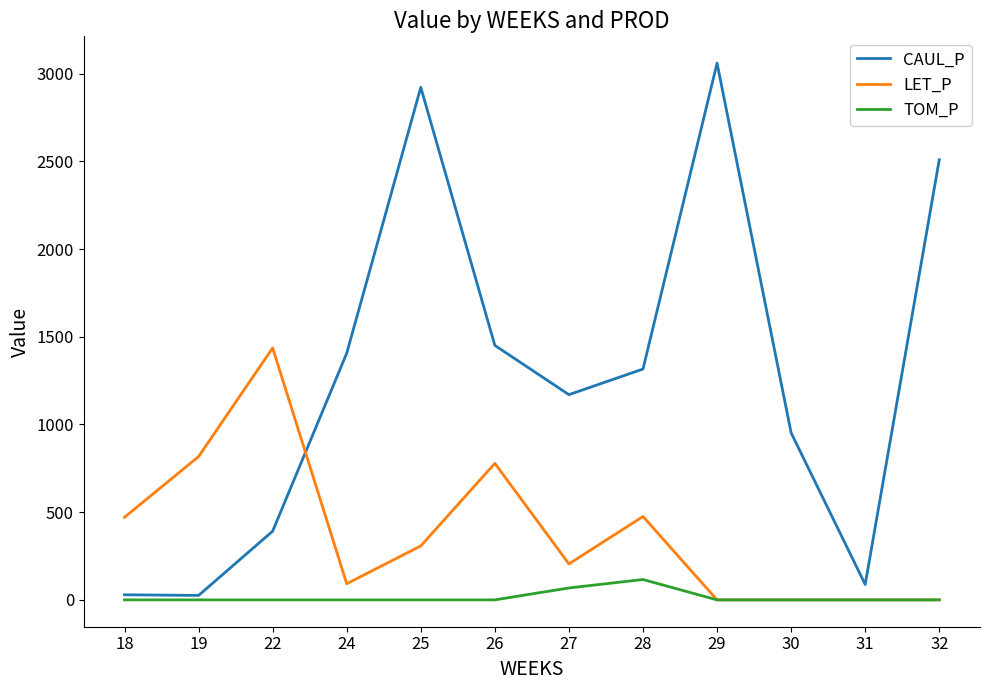

Which series has the largest total across all categories?

CAUL_P